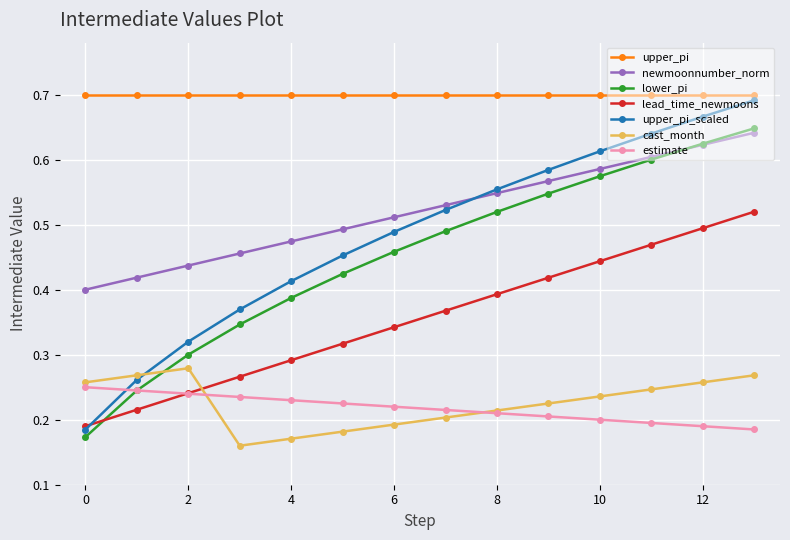

True or false: lead_time_newmoons and newmoonnumber_norm intersect in this chart.

False